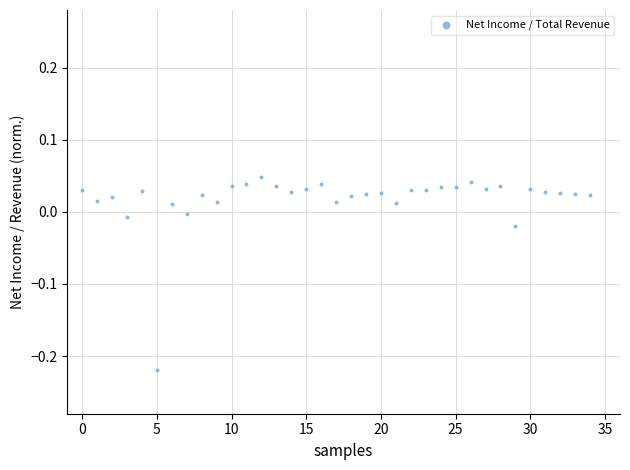

What is the range of Y values (max minus min)?

0.3